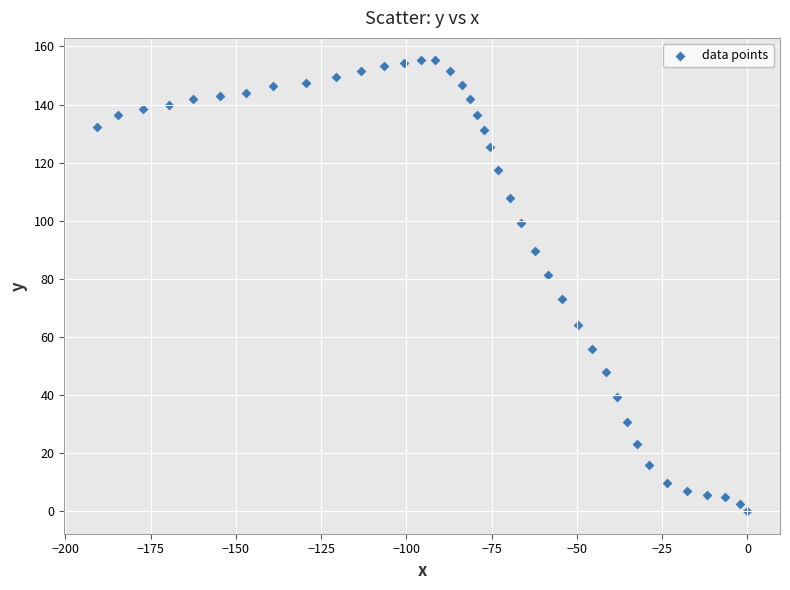

What is the range of X values (max minus min)?

190.8